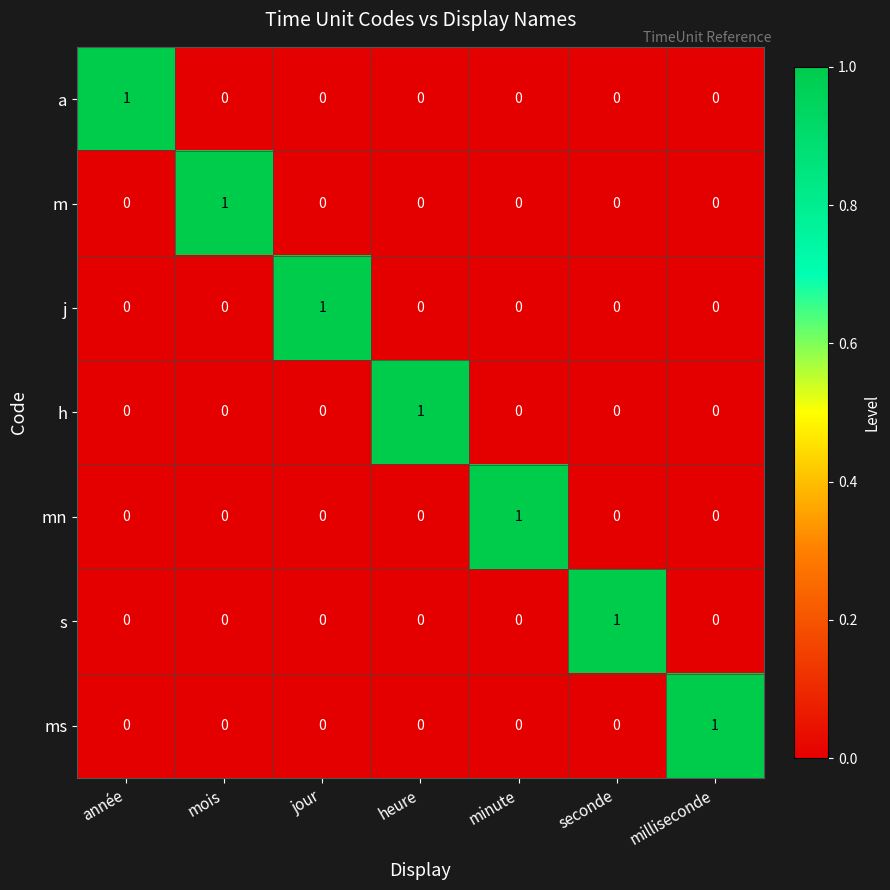

How many series are shown in this chart?

7